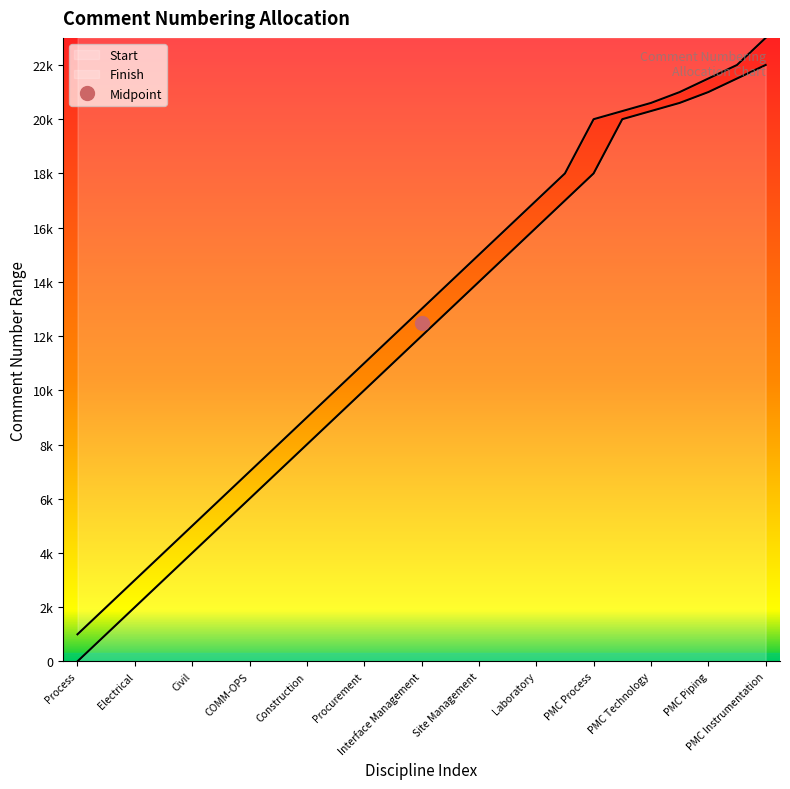

What position from the left is PMC Process?

19